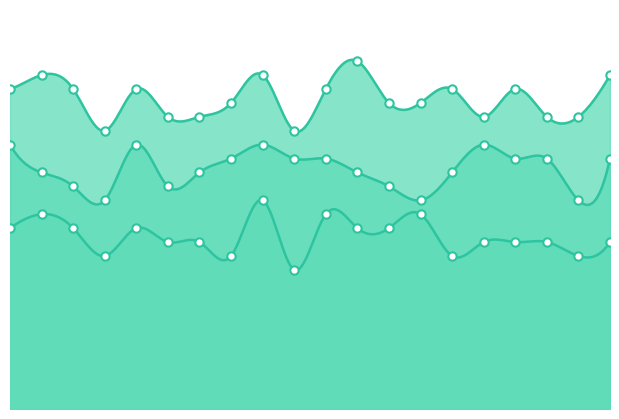

At which label is col_3 closest to 22?

8